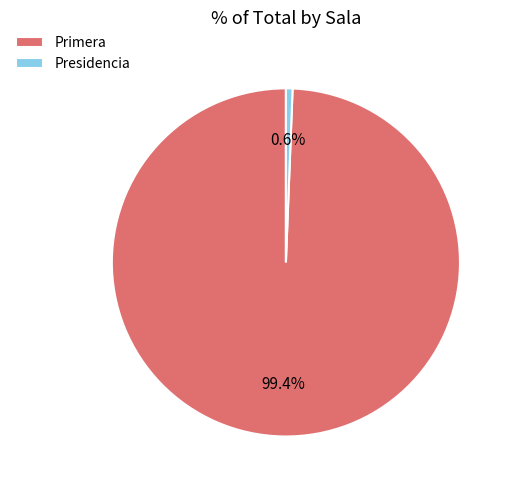

Does Presidencia account for over 50% of the chart?

No